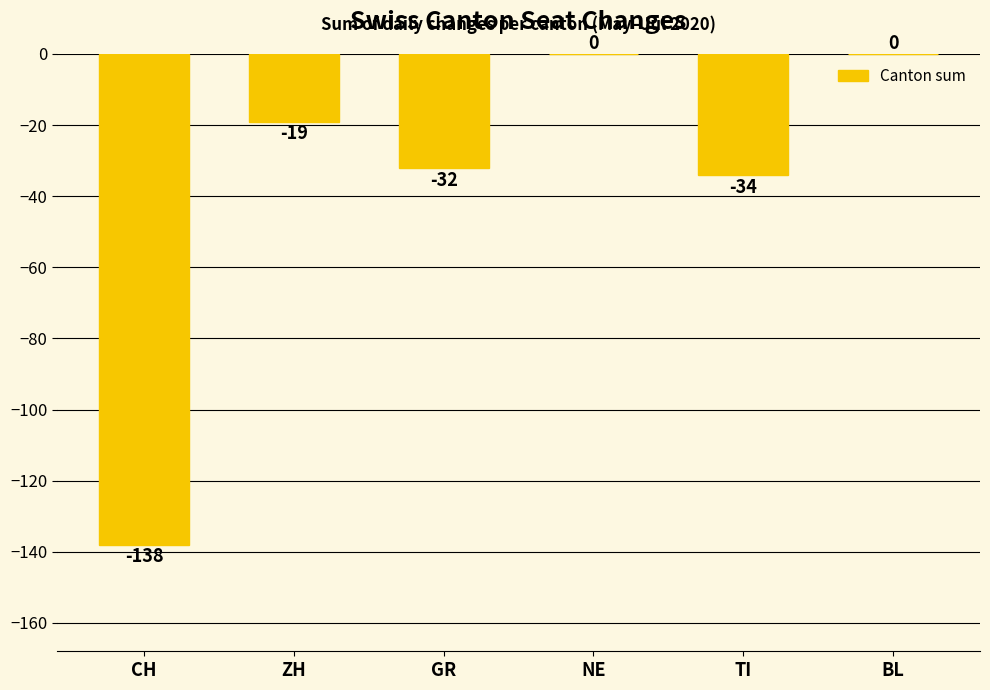

The value at BL is 75. True or false?

False